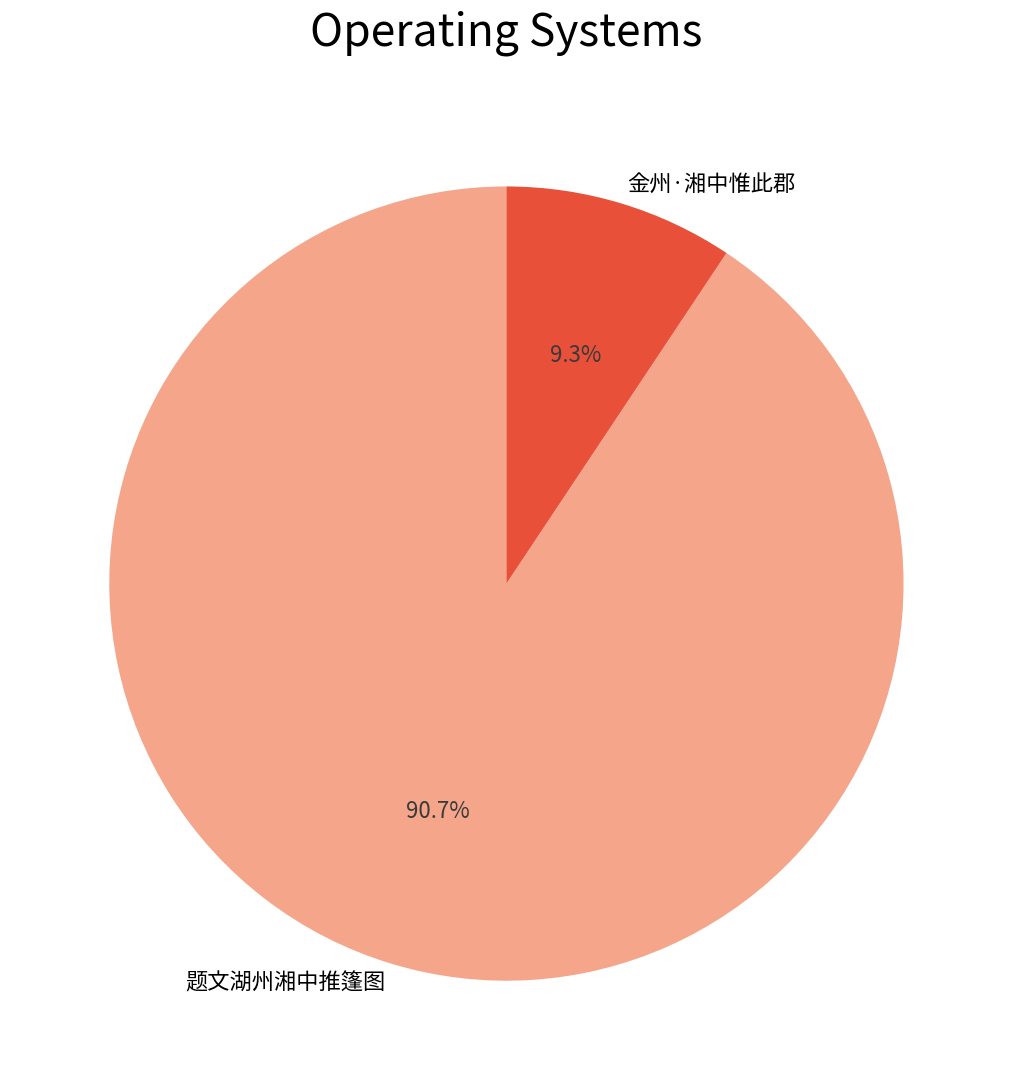

How many segments does this pie chart have?

2